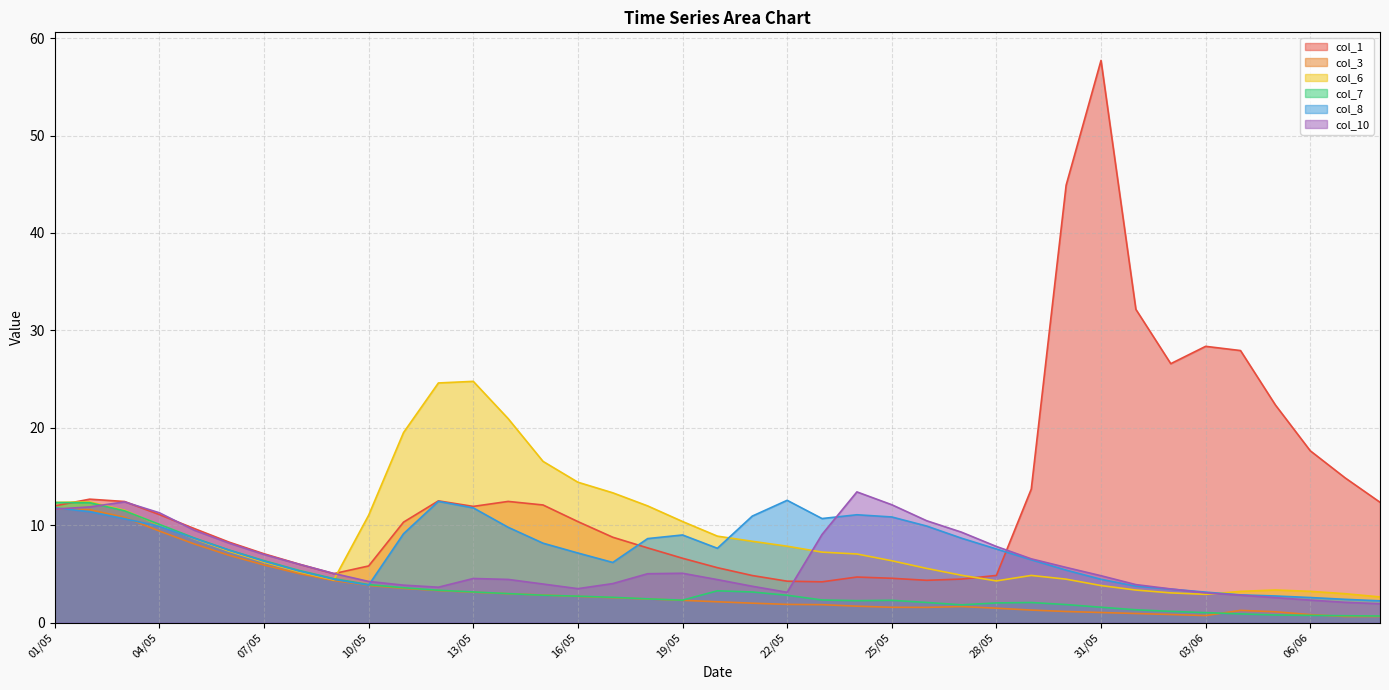

How many times do col_7 and col_1 cross each other?

1